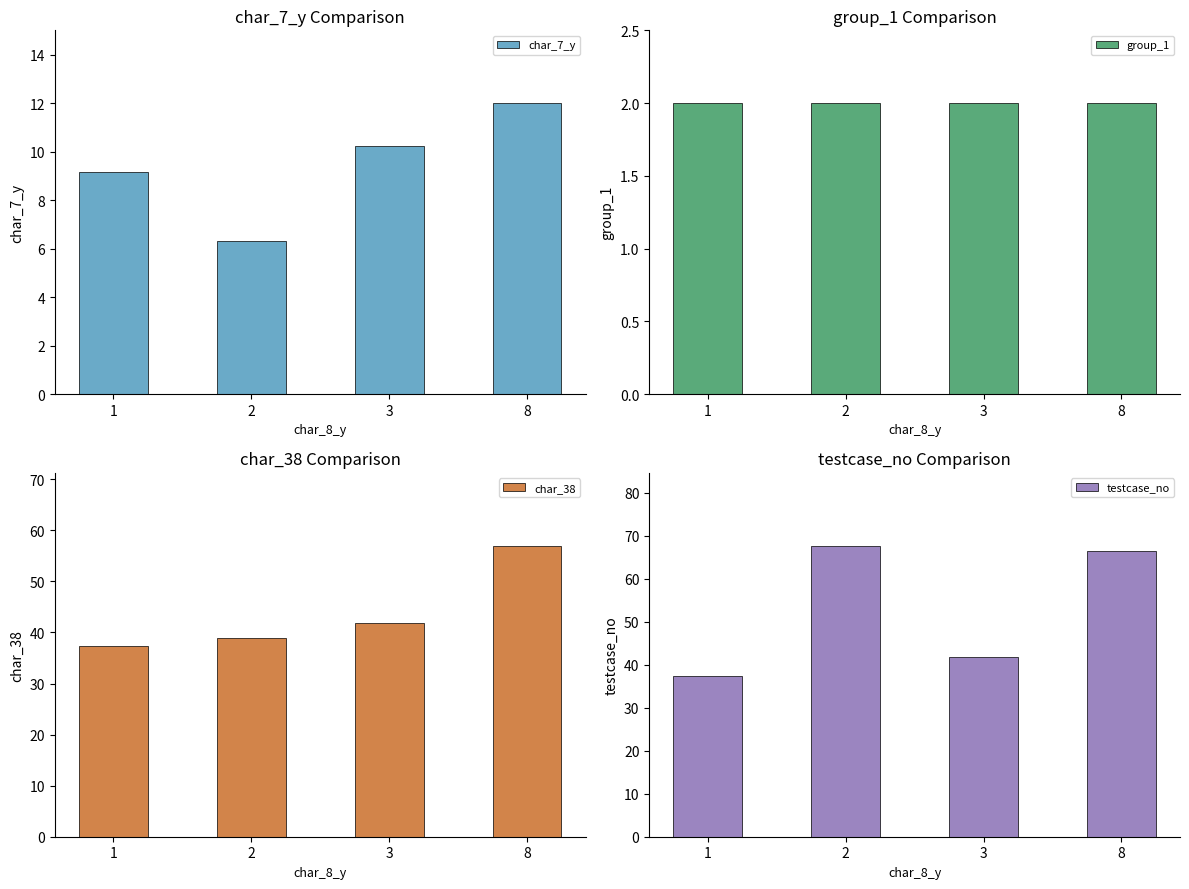

Reading right to left, transcribe all the data shown in this chart.

char_7_y: 12.0	10.2	6.3	9.2
group_1: 2.0	2.0	2.0	2.0
char_38: 57.0	41.9	39.0	37.3
testcase_no: 66.5	41.9	67.7	37.3